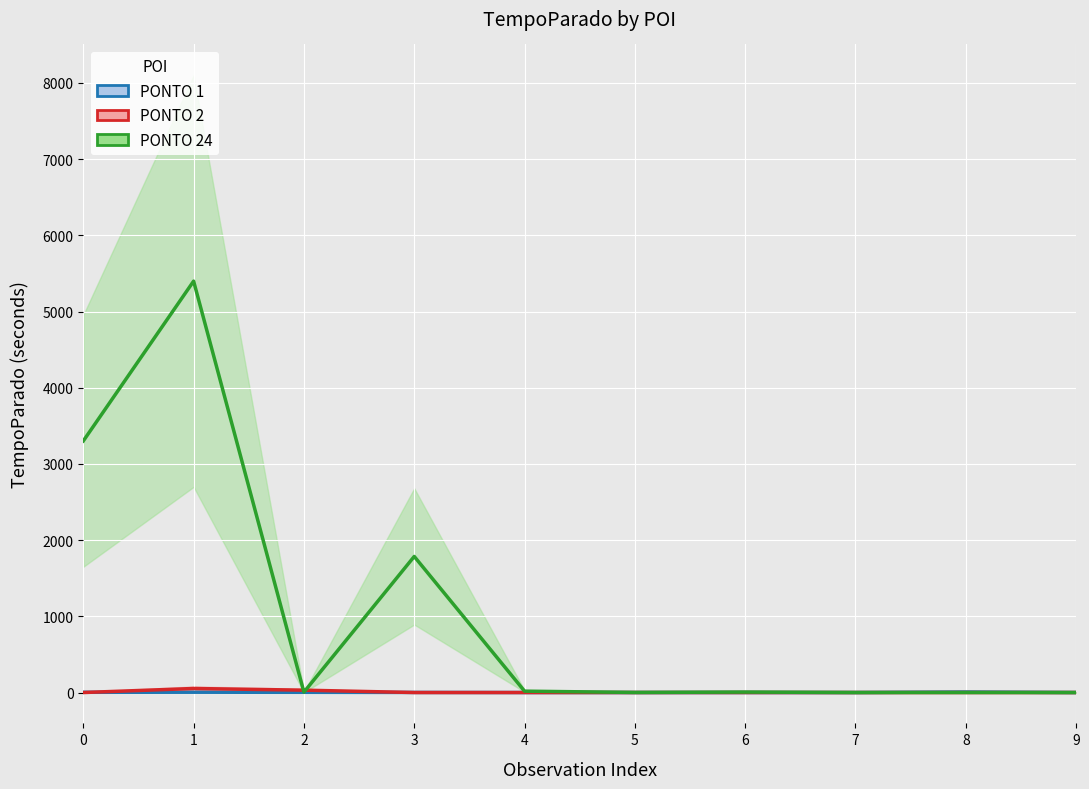

How many lines are shown in the chart?

3